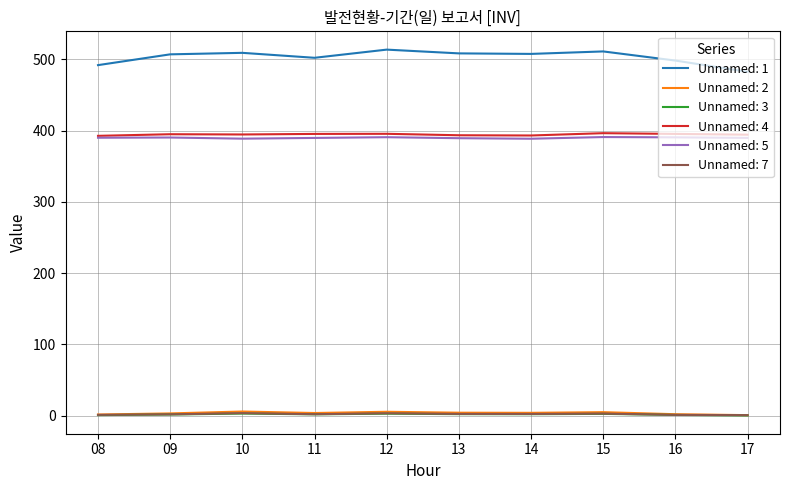

True or false: Unnamed: 5 and Unnamed: 1 intersect in this chart.

False